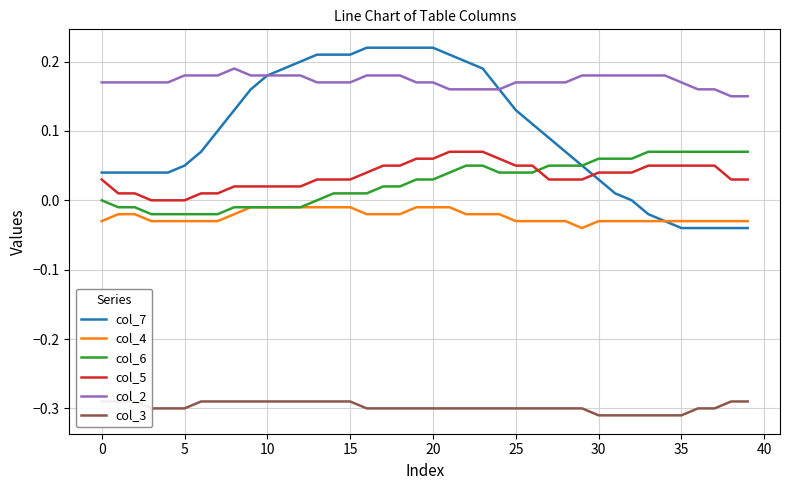

True or false: col_2 has more than 0 points higher than both neighbors.

True